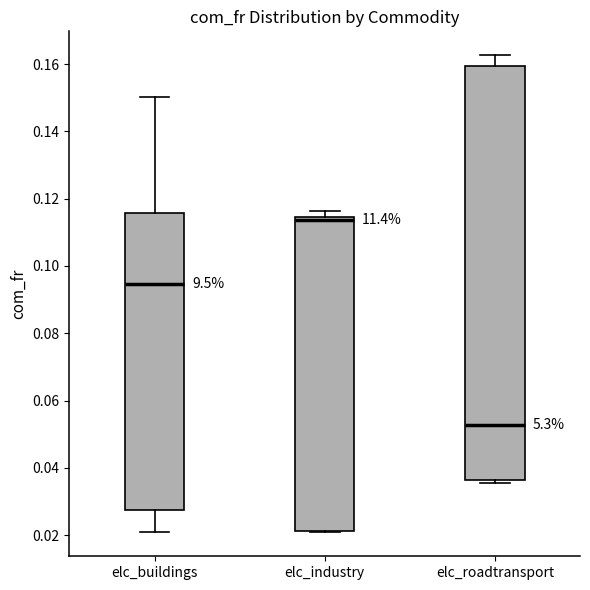

Comparing the boxes themselves (not the whiskers), which one is the tallest?

elc_roadtransport